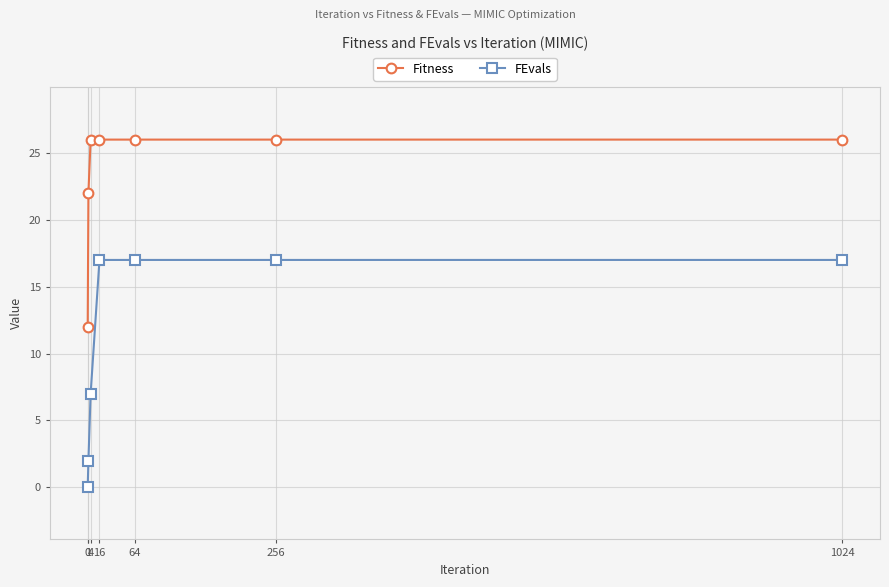

Which series has the largest range (max minus min)?

FEvals